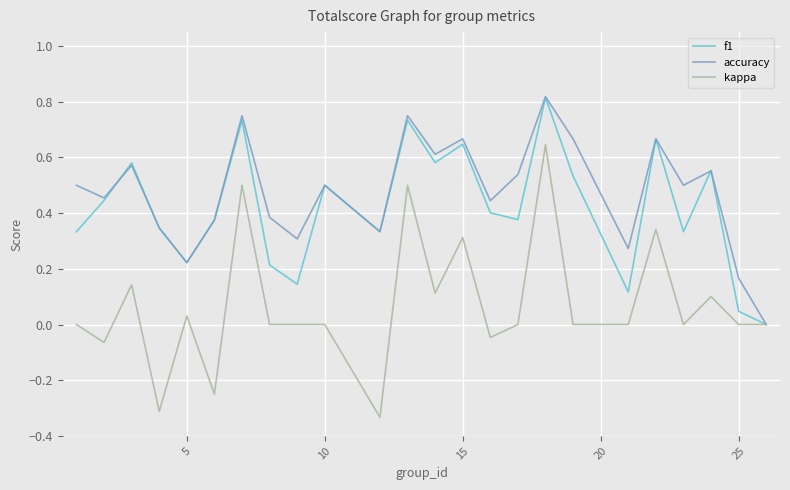

Which series has the largest range (max minus min)?

kappa